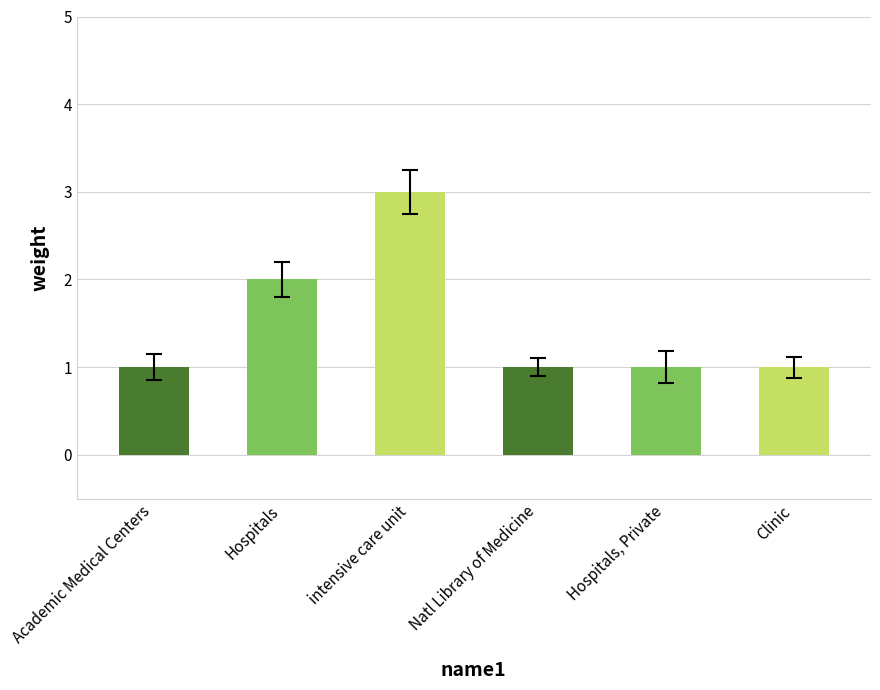

Which label corresponds to the largest value in the chart?

intensive care unit